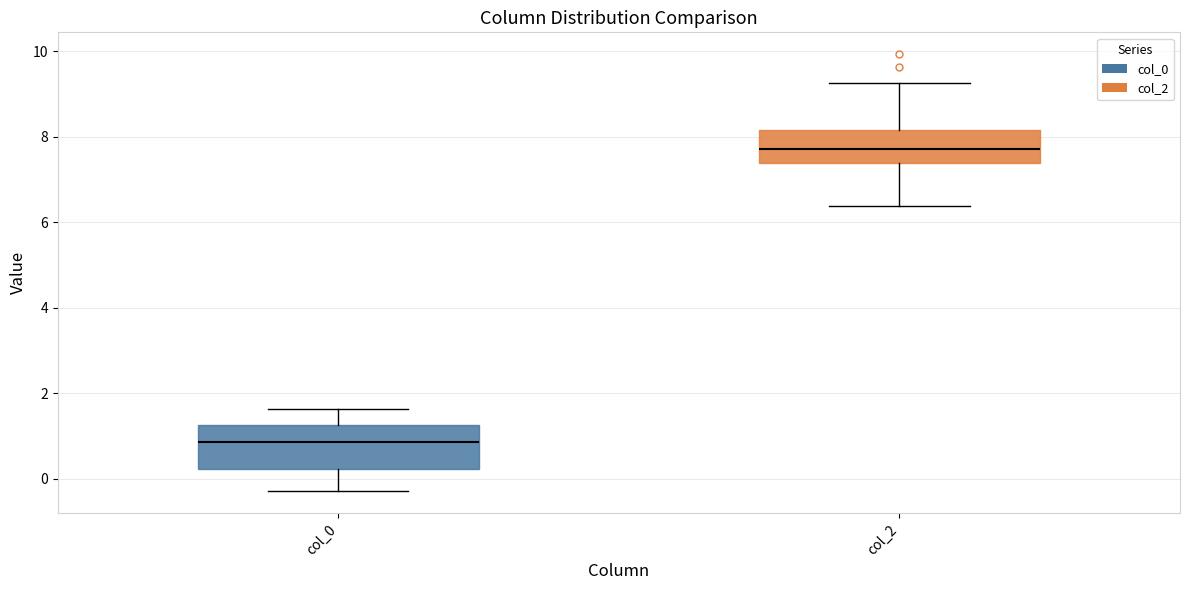

Reading left to right, read every box against the y-axis: the position of its median line, the range the box covers, and the ends of its whiskers. The values are not printed on the chart, so give them approximately, as read against the axis.

col_0: median 0.8, box 0.2 to 1.2, whiskers -0.2 to 1.6
col_2: median 7.8, box 7.4 to 8.2, whiskers 6.4 to 9.2